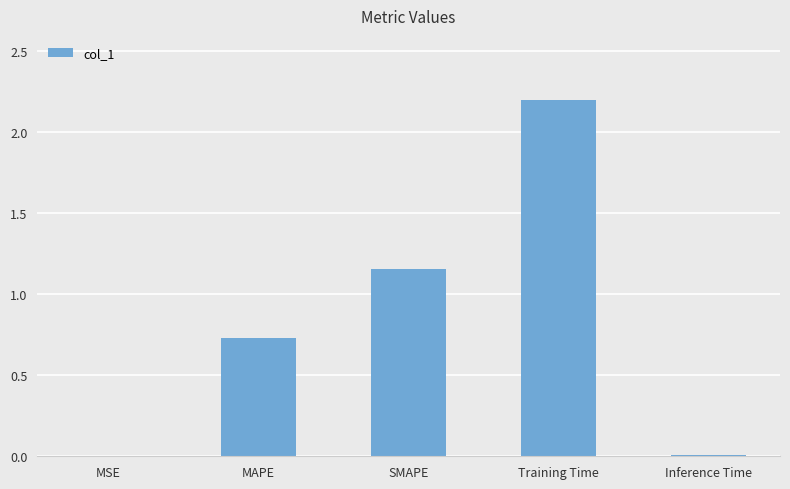

What is the sum of all values?

4.1